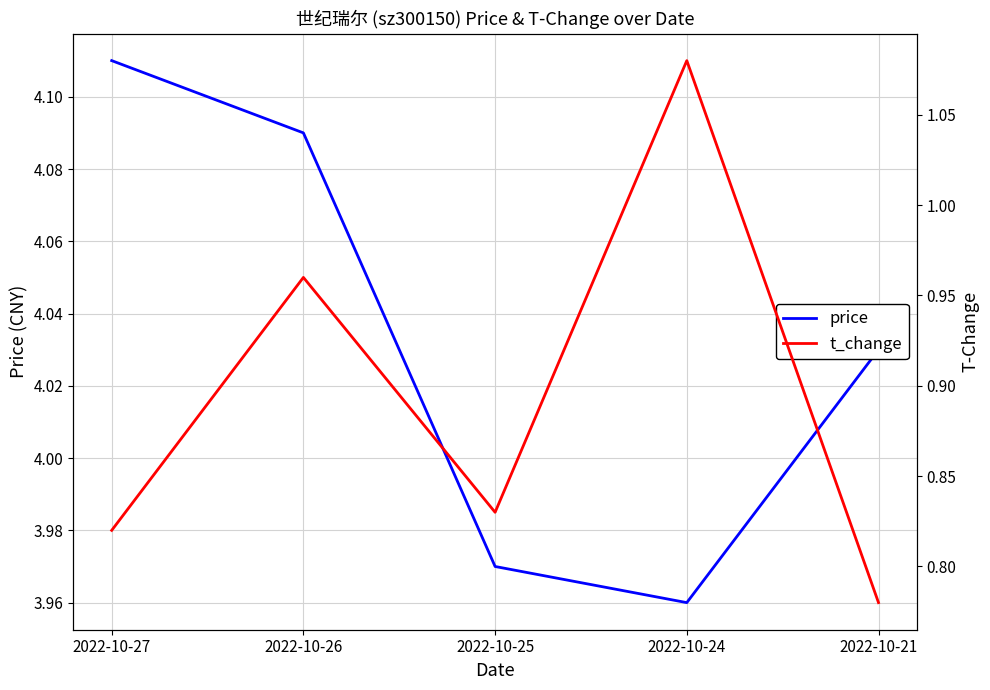

In t_change, how many points are higher than both neighbors (excluding endpoints)?

2